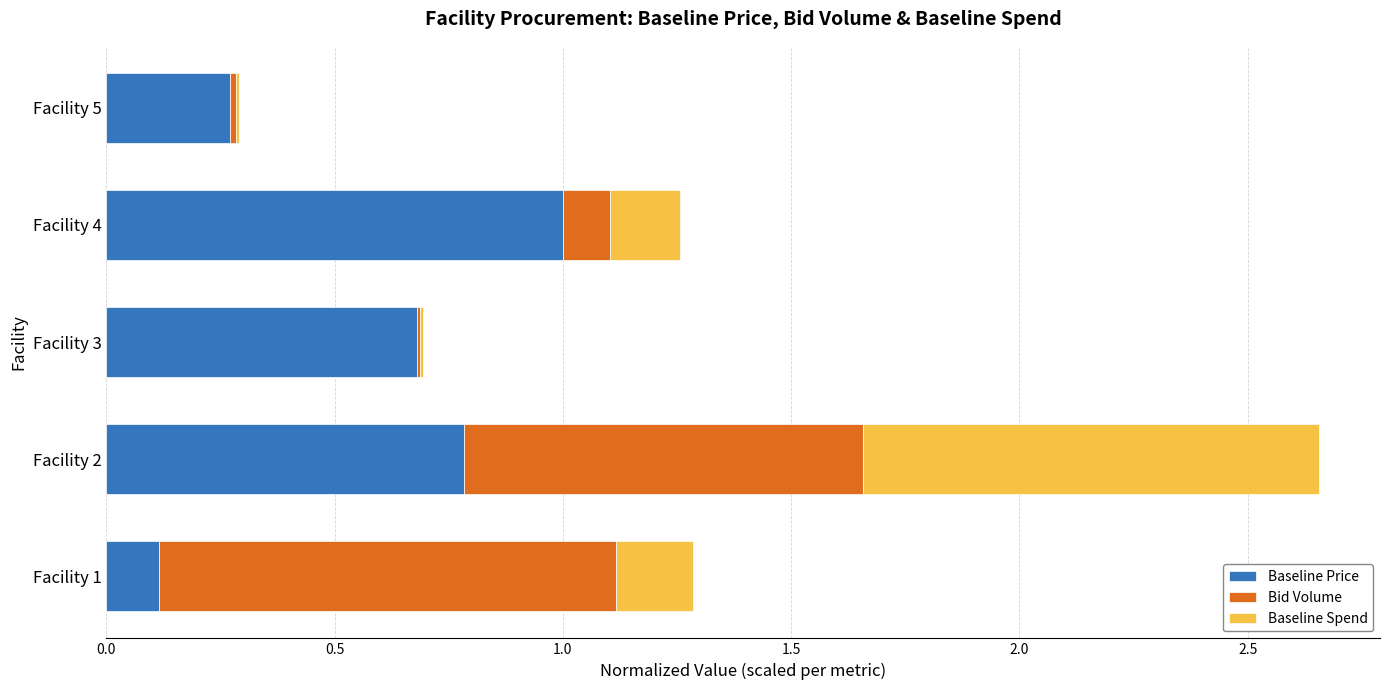

What is the total value across all series at Facility 2?

2.7